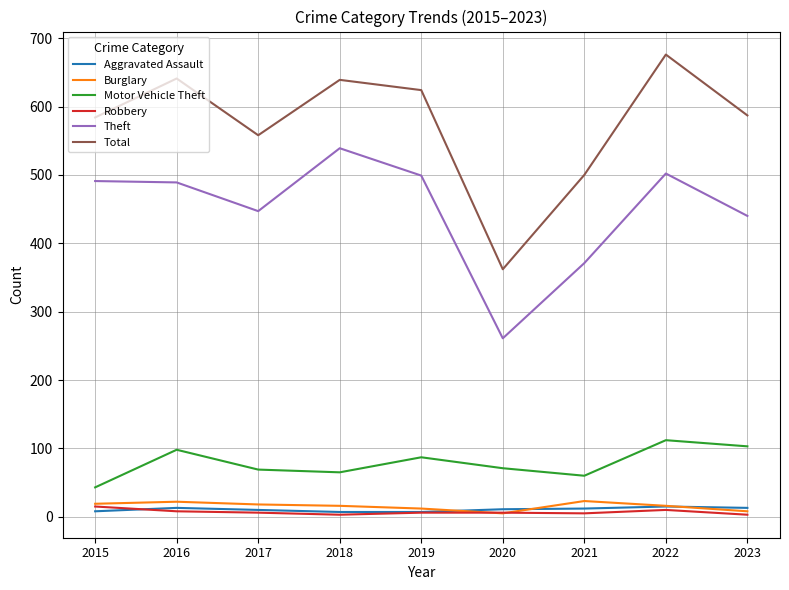

Is the value of Motor Vehicle Theft at 2017 greater than the value of Burglary at 2015?

Yes